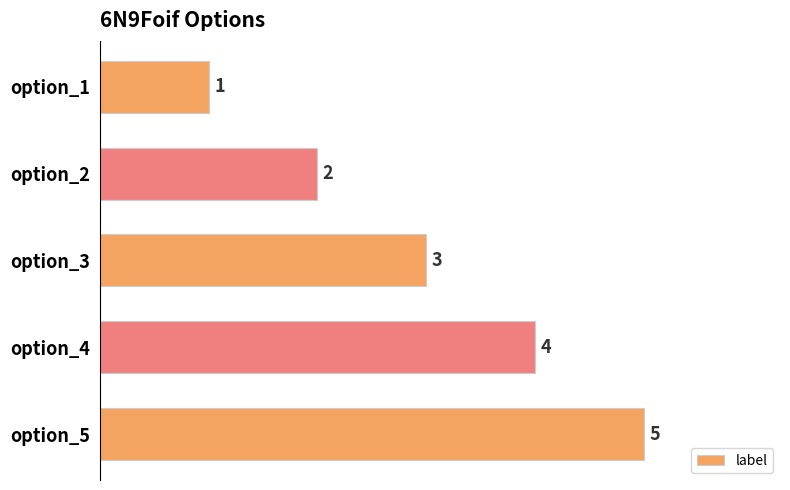

What is the greatest value displayed?

5